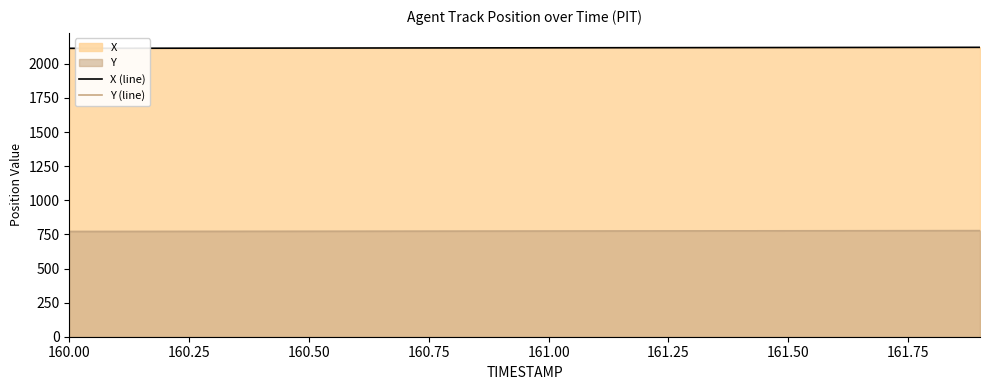

Rank the series by their maximum value, from highest to lowest.

X (line), Y (line)